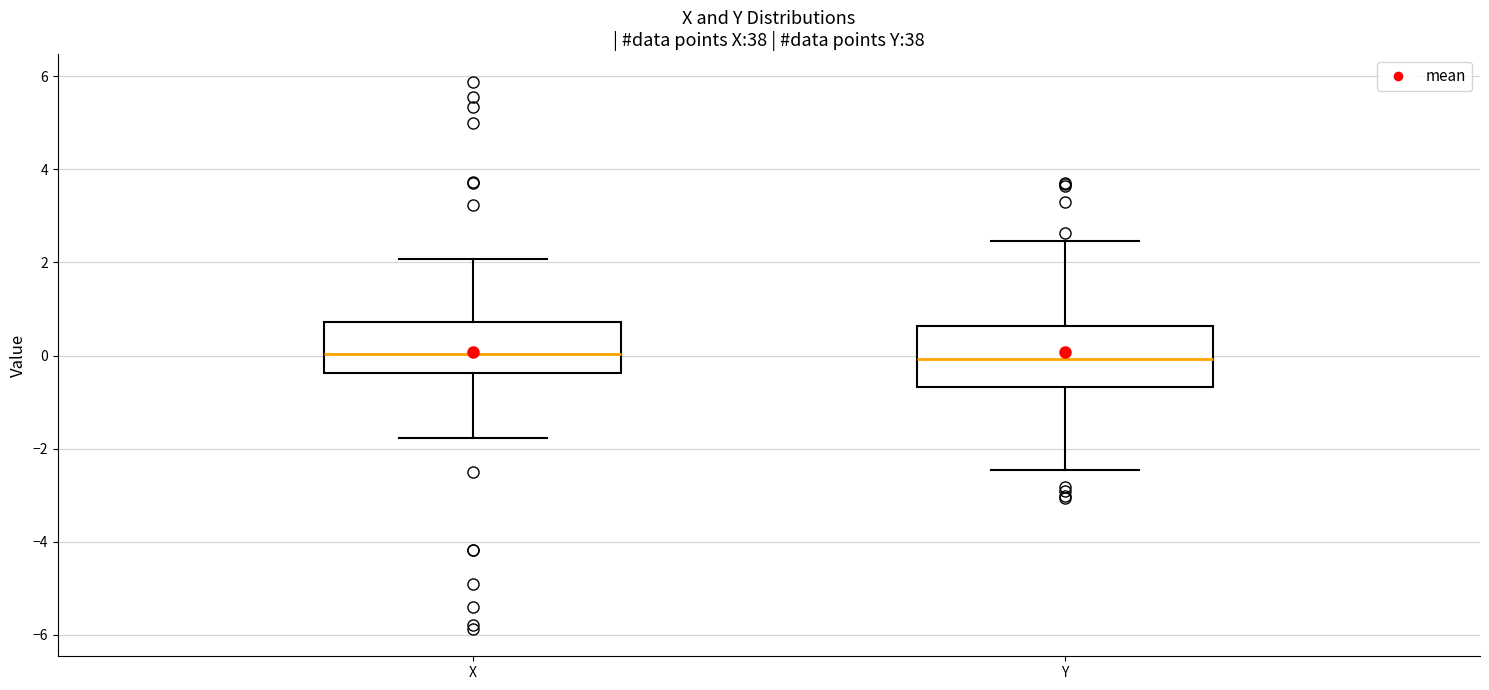

Reading left to right, read every box against the y-axis: the position of its median line, the range the box covers, and the ends of its whiskers. The values are not printed on the chart, so give them approximately, as read against the axis.

X: median 0.0, box -0.4 to 0.8, whiskers -1.8 to 2.0
Y: median 0.0, box -0.6 to 0.6, whiskers -2.4 to 2.4